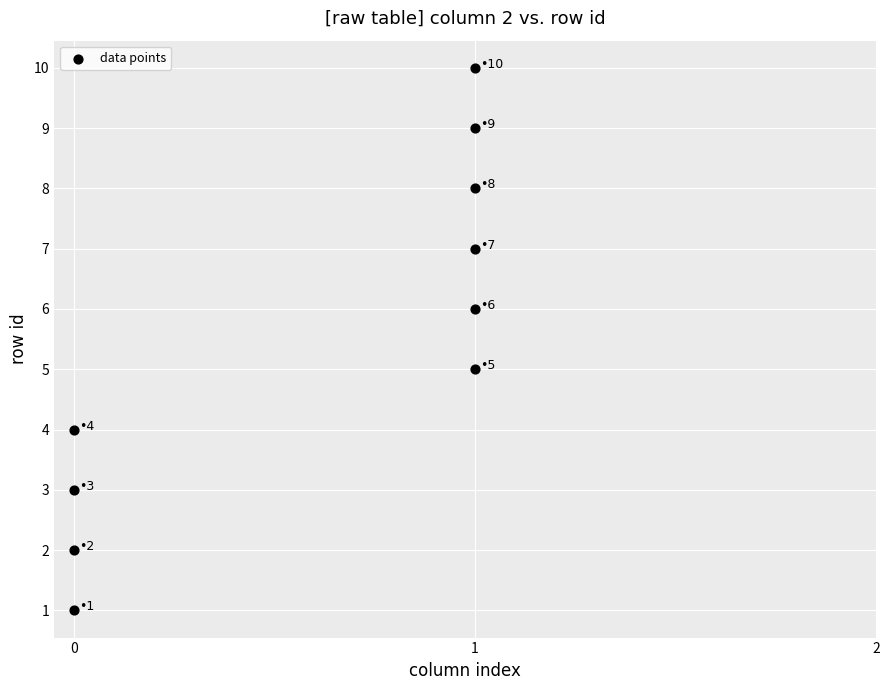

What is the average Y value?

6